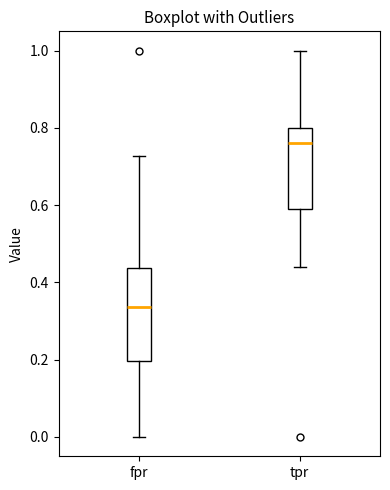

Comparing the boxes themselves (not the whiskers), which one is the tallest?

fpr